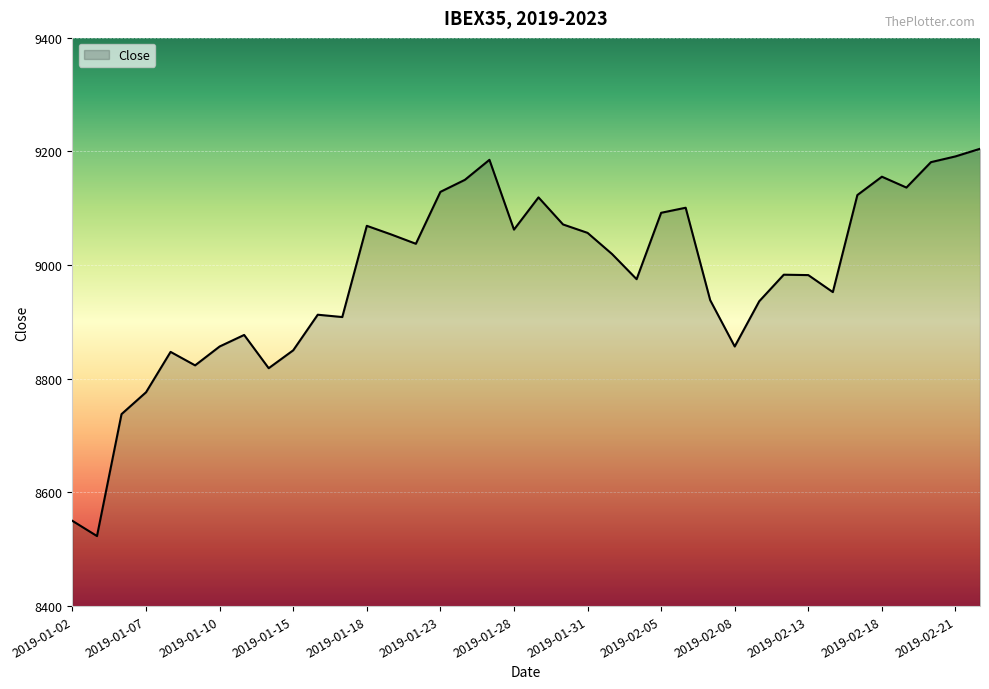

What is the sum of all values?

341245.3